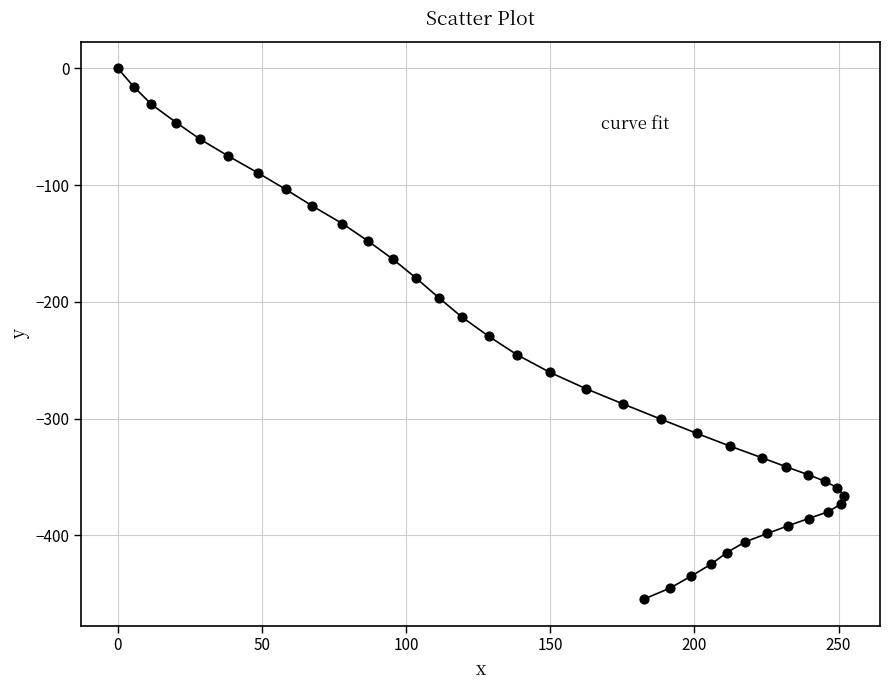

What is the range of Y values (max minus min)?

454.5